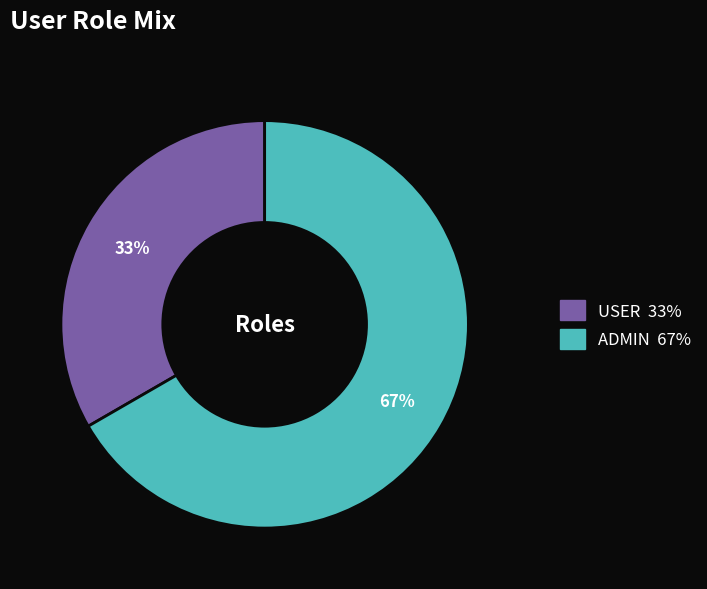

How many segments does this pie chart have?

2